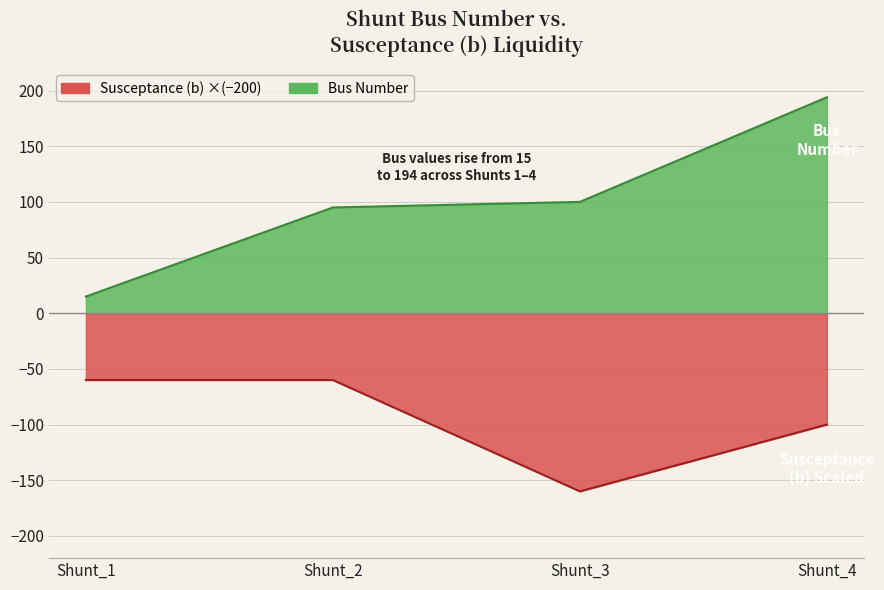

Rank the categories by bus value from highest to lowest.

Shunt_4, Shunt_3, Shunt_2, Shunt_1